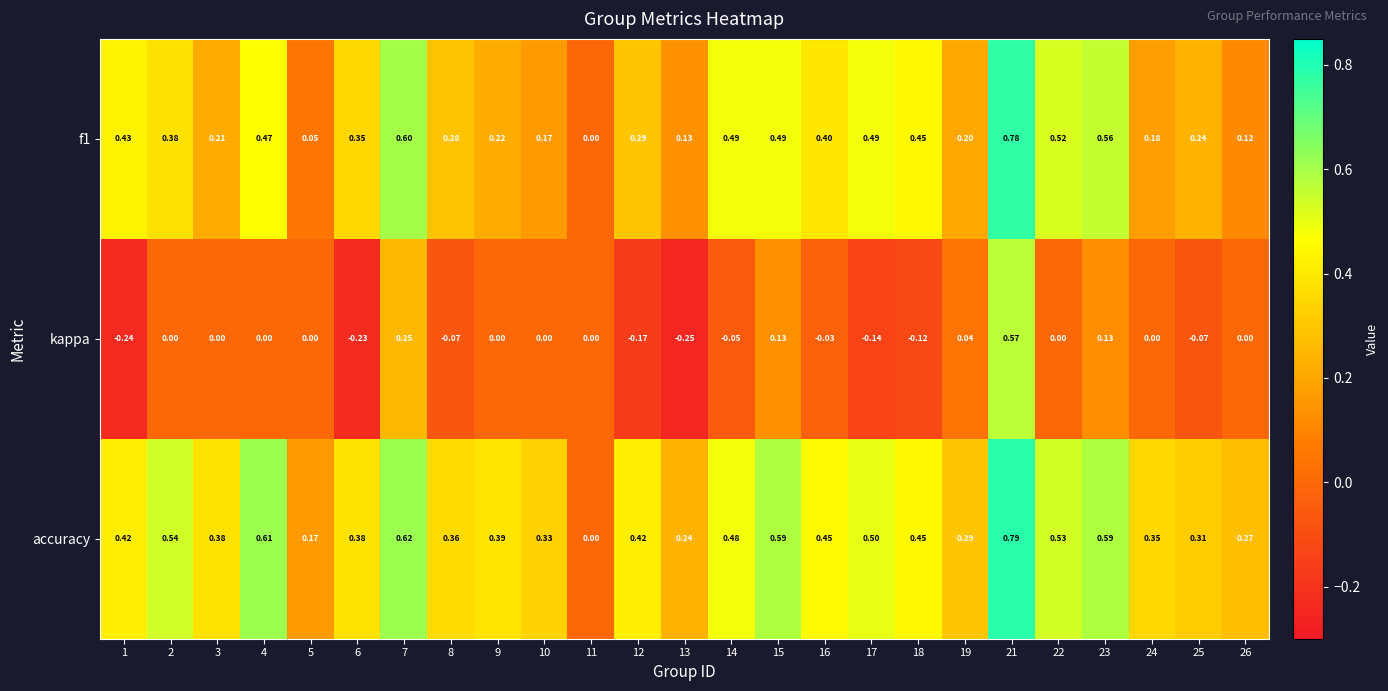

Is the value of accuracy at 16 greater than the value of kappa at 2?

Yes